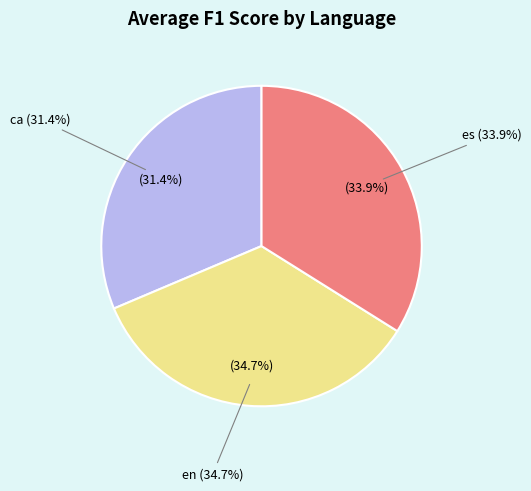

To the nearest percent, what is the average slice percentage?

33%